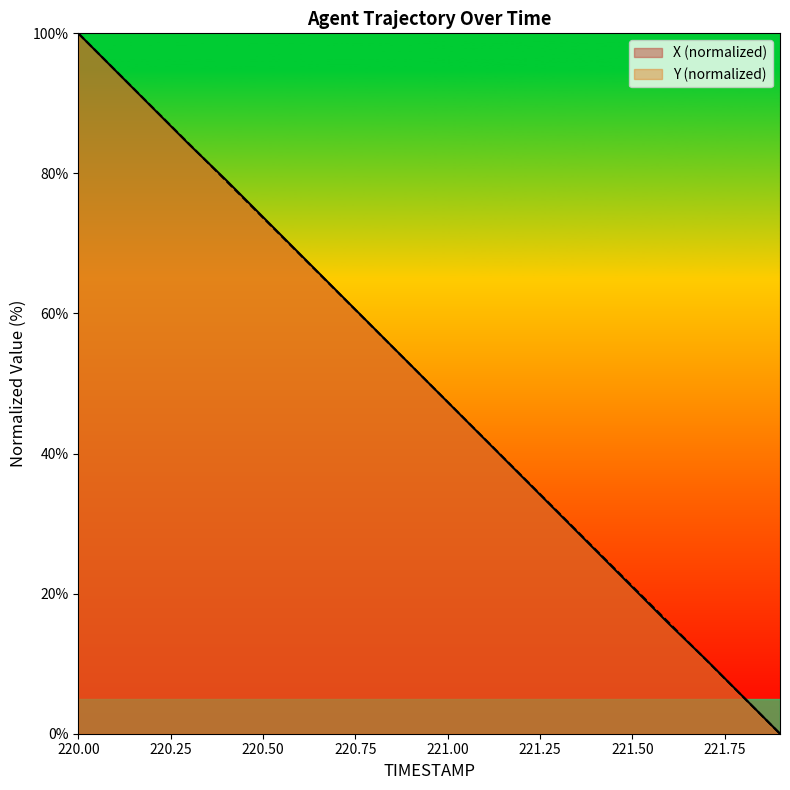

Which series has the widest spread of values?

X